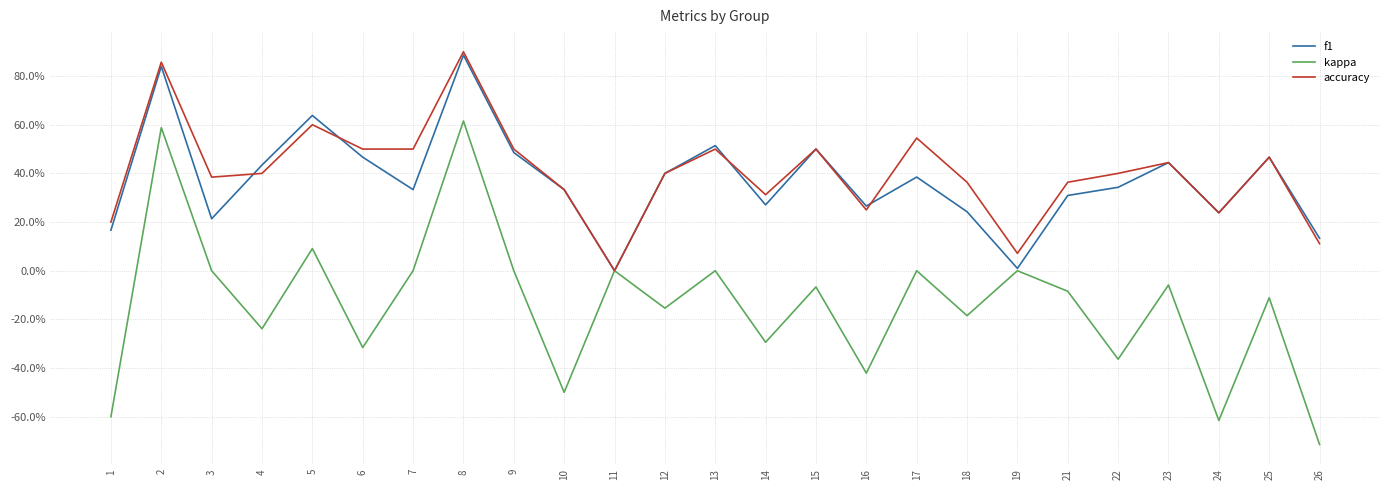

What is the total value across all series at 8?

2.4